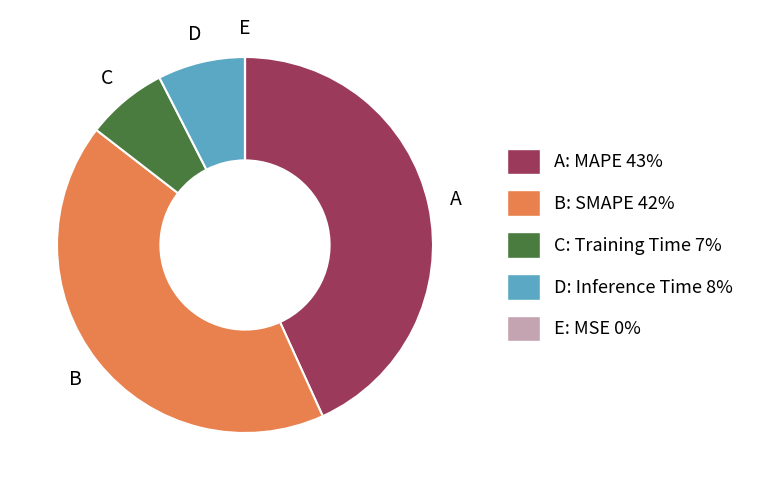

What is the ratio of the value at B: SMAPE 42% to the value at A: MAPE 43%?

1.0